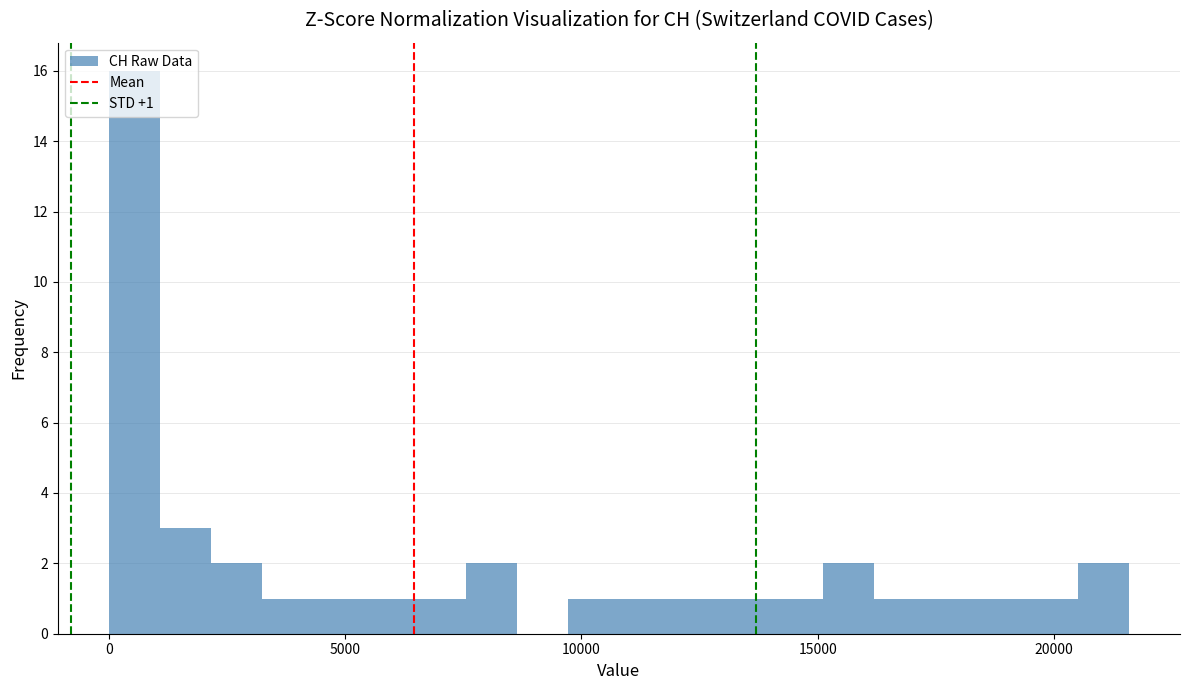

Around what value on the x-axis is the tallest bar? Give the approximate position of its centre, as read against the axis.

500